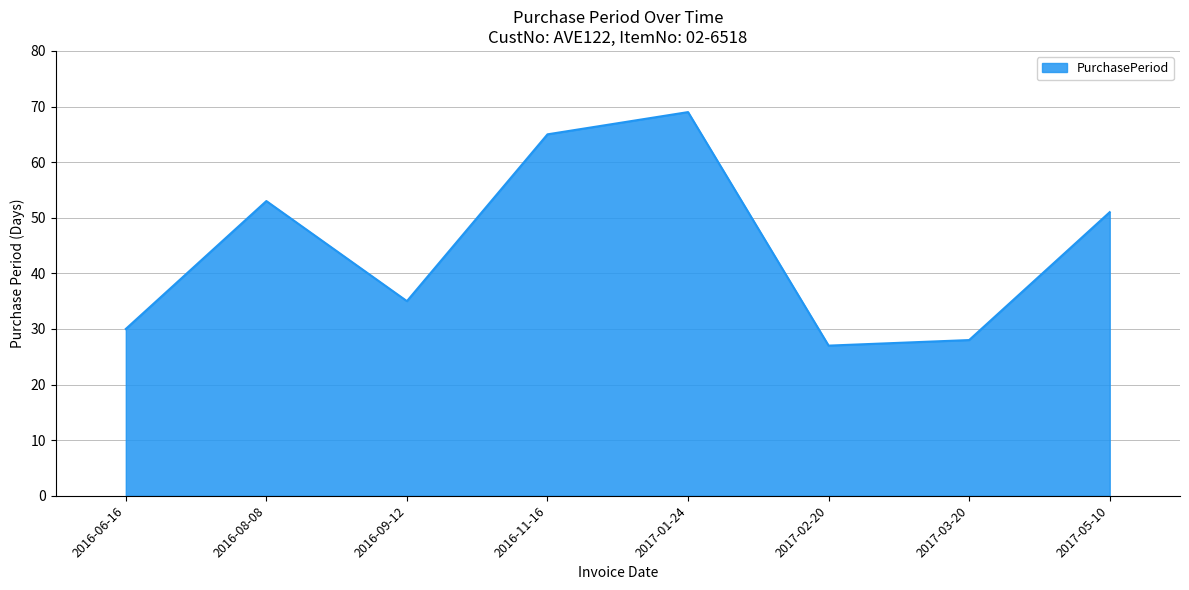

What is the smallest value displayed?

27